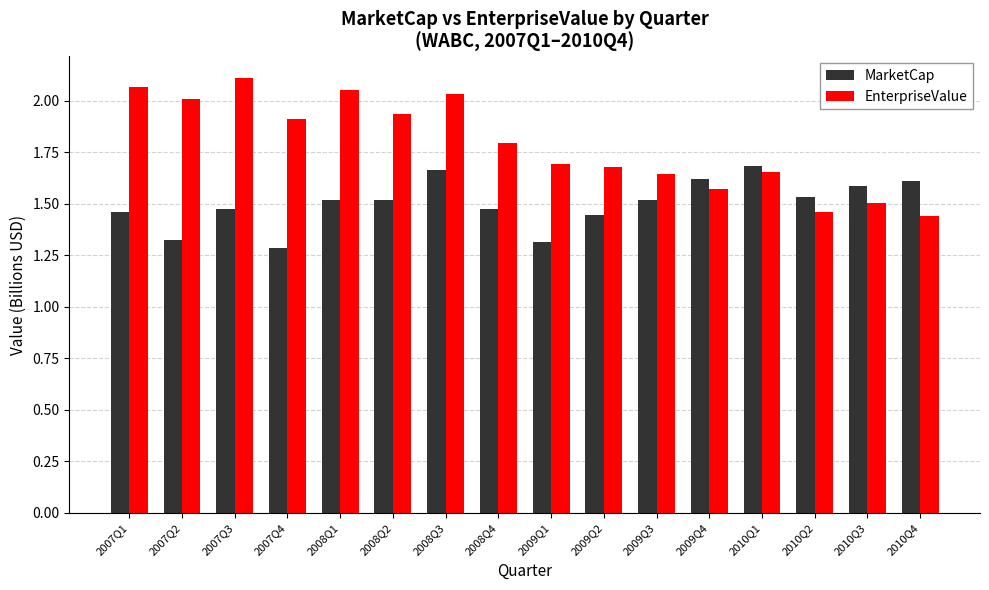

What is the difference between the maximum and minimum values in the EnterpriseValue series?

0.7